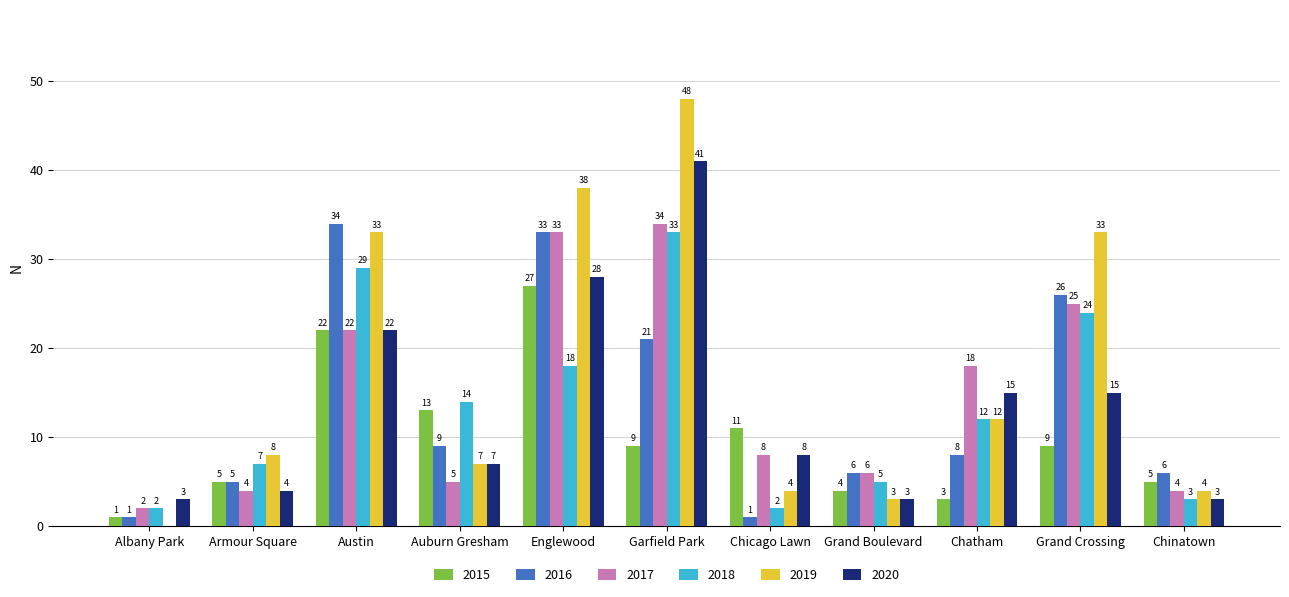

What is the approximate value of 2015 at Auburn Gresham?

13